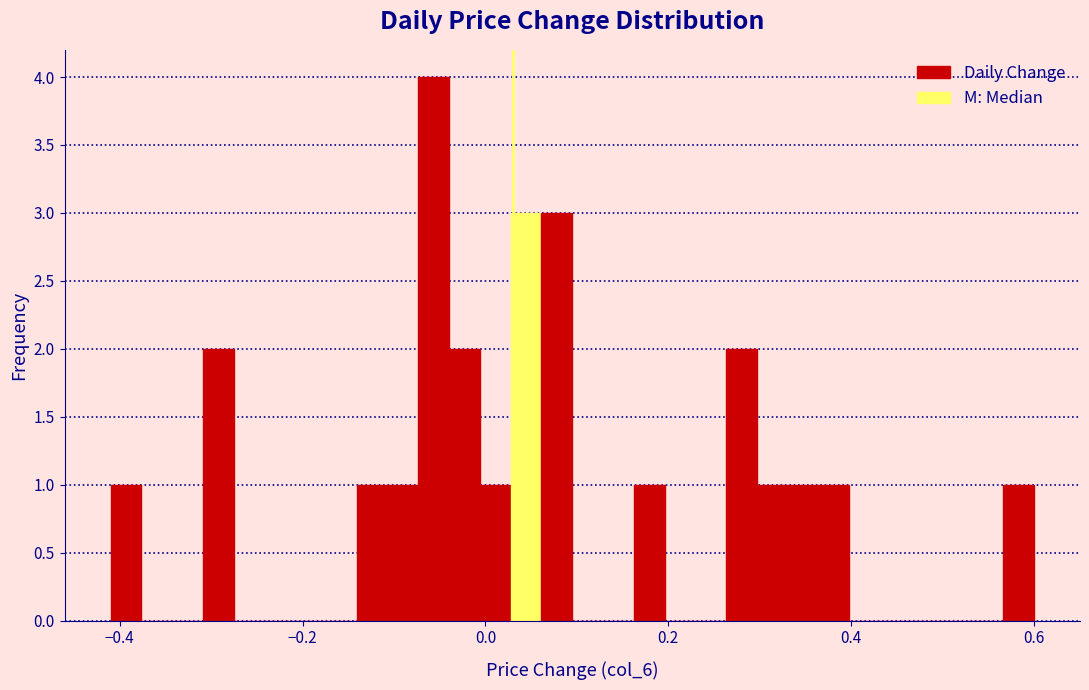

Read against the x-axis, roughly where is the centre of the tallest bar?

-0.06